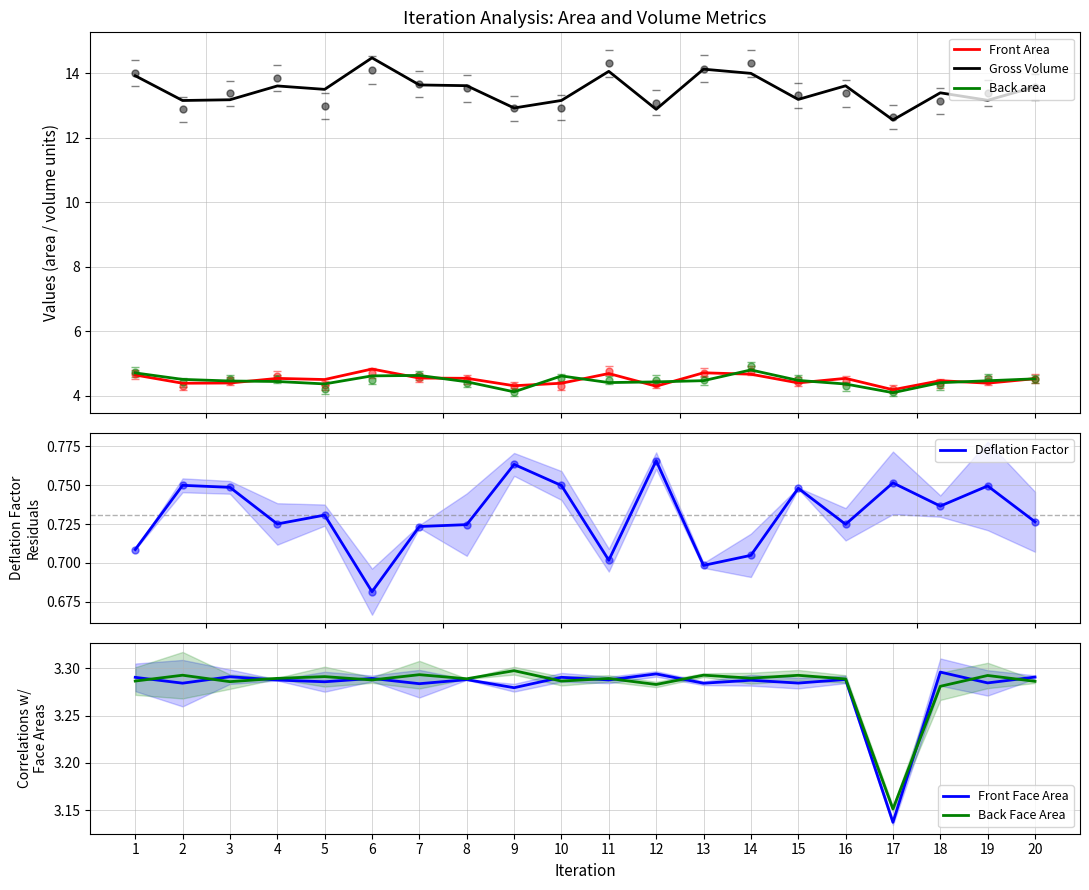

In Front Face Area, how many points are higher than both neighbors (excluding endpoints)?

8